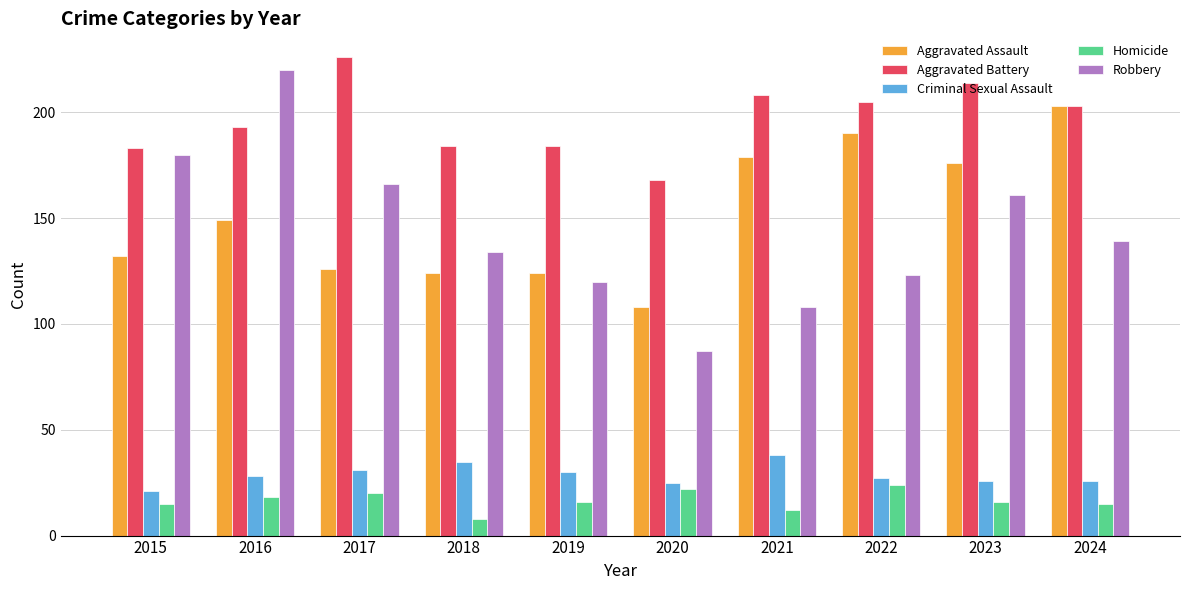

Between 2021 and 2024, which series saw the biggest shift?

Robbery